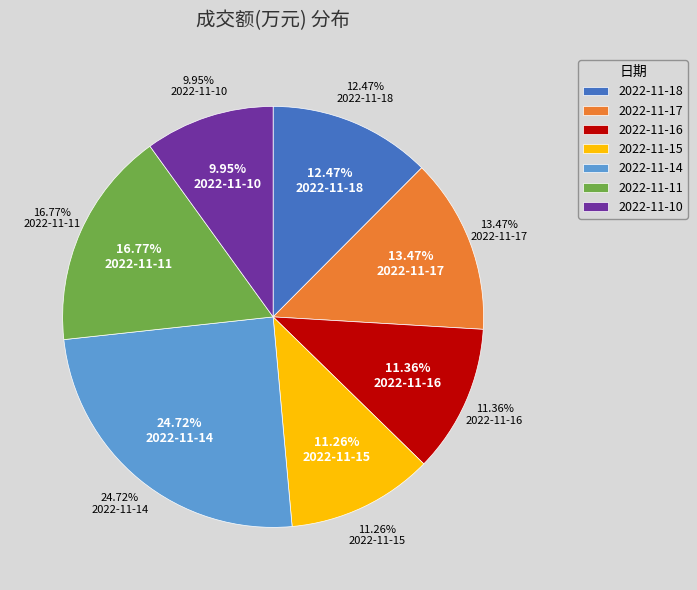

The 2022-11-15 slice represents 11% of the pie. True or false?

True